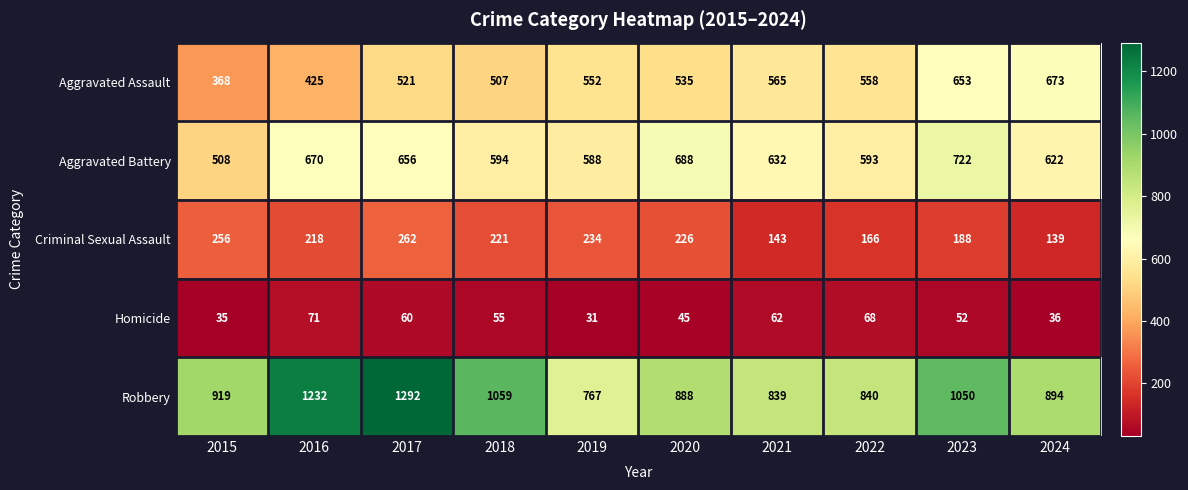

What is the sum of the Homicide values at 2019 and 2024?

67